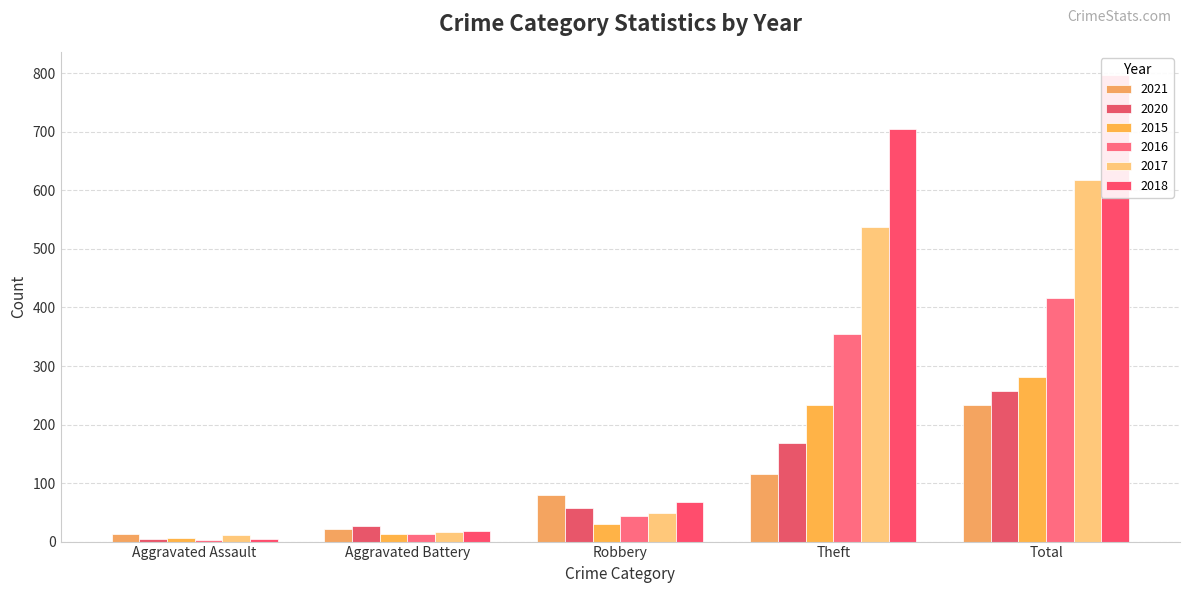

What is the value of the 2016 bar at the 5th from the left?

416